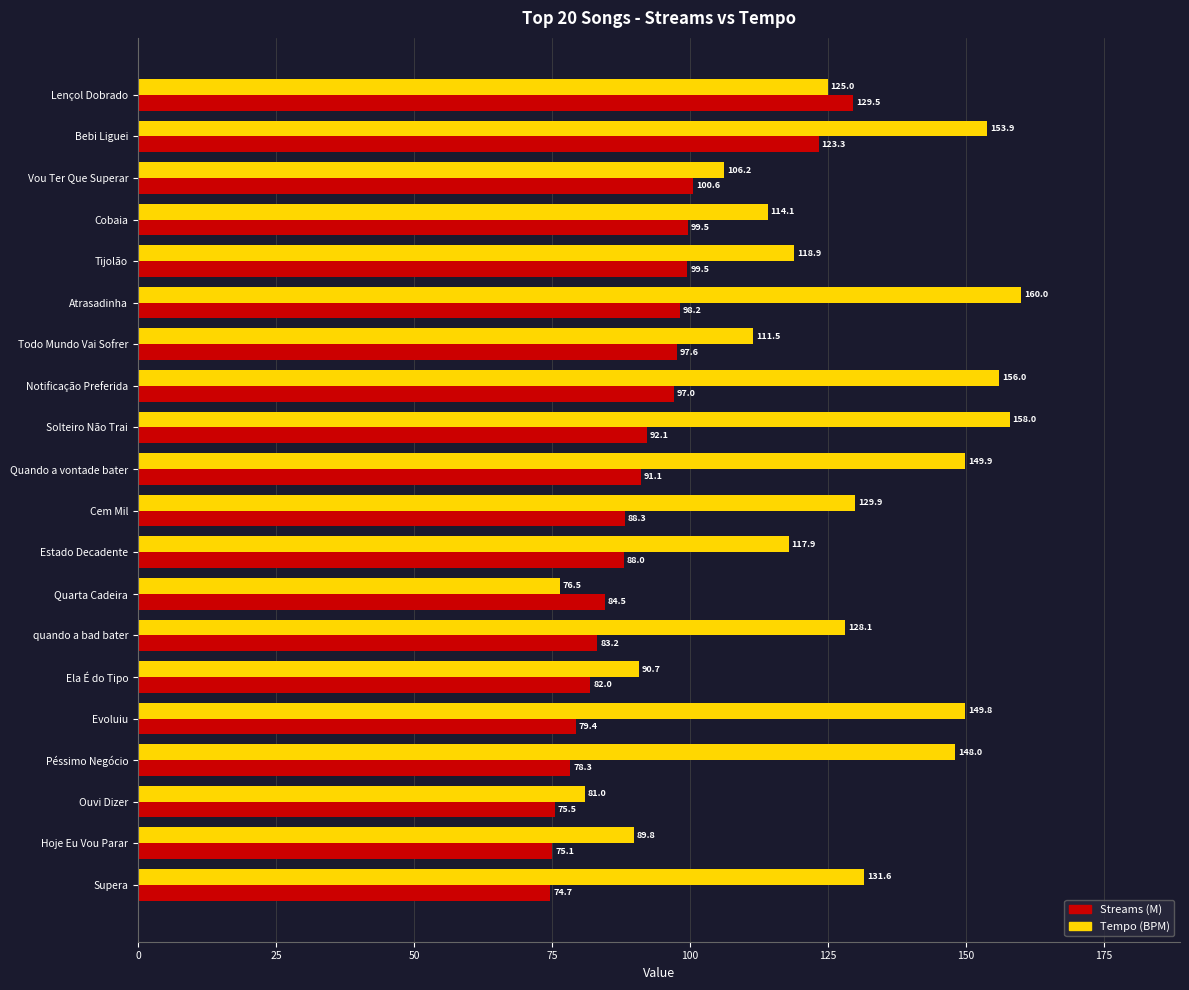

Is it true that Streams (M) equals 55.2 at Quando a vontade bater?

False